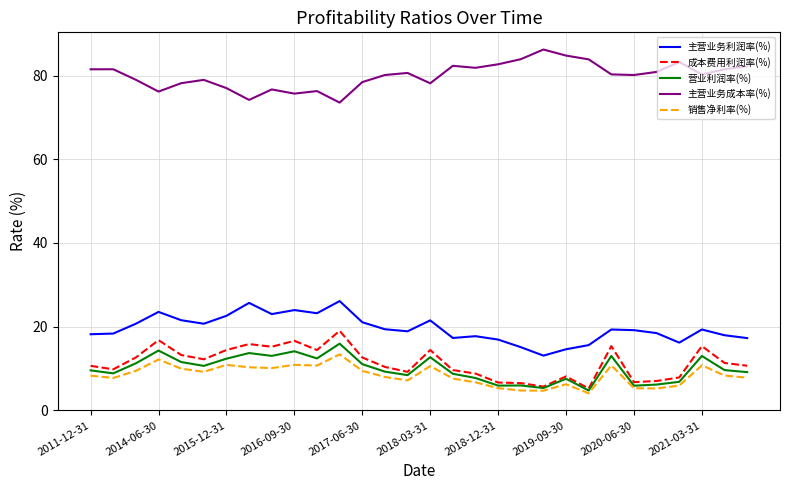

Which series has the largest total across all categories?

主营业务成本率(%)